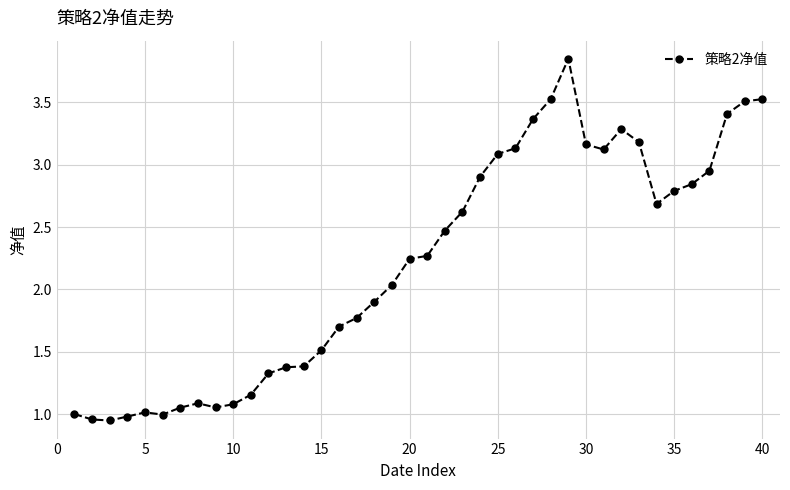

What is the difference between the second highest and minimum values?

2.6